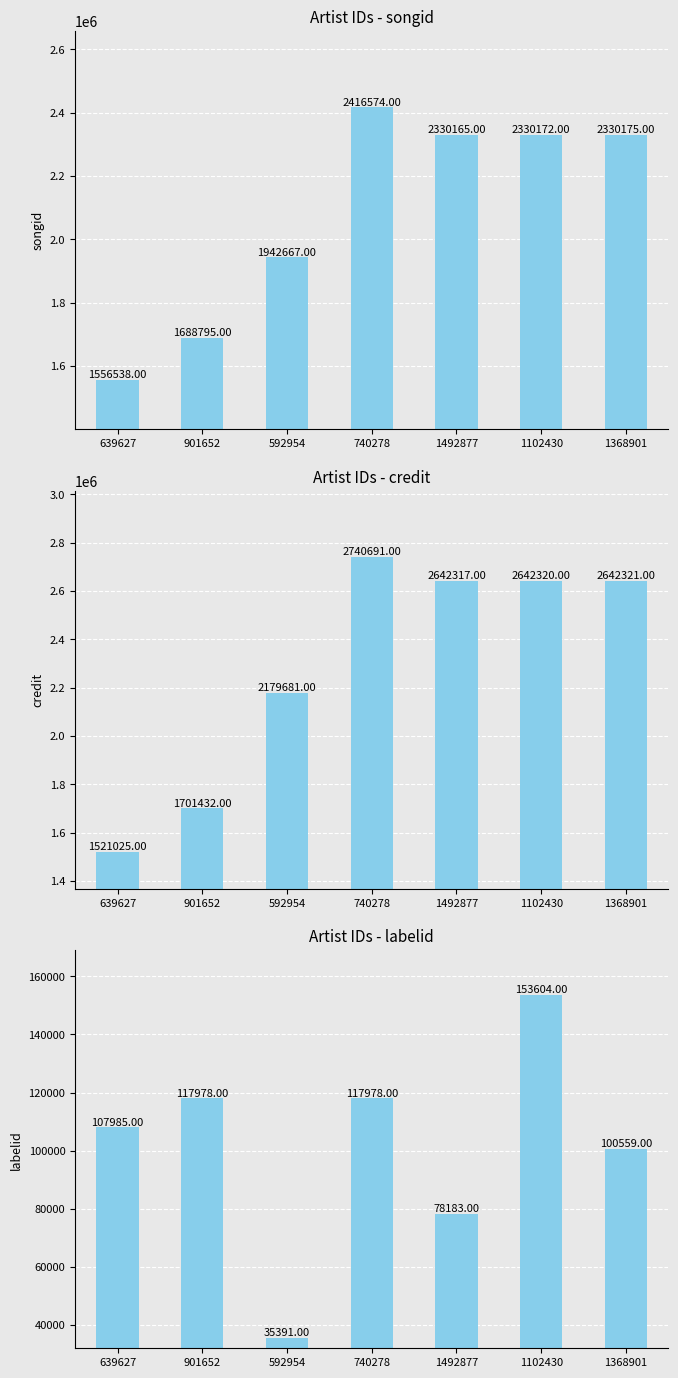

Reading right to left, transcribe all the data shown in this chart.

songid: 1368901=2330175	1102430=2330172	1492877=2330165	740278=2416574	592954=1942667	901652=1688795	639627=1556538
credit: 1368901=2642321	1102430=2642320	1492877=2642317	740278=2740691	592954=2179681	901652=1701432	639627=1521025
labelid: 1368901=100559	1102430=153604	1492877=78183	740278=117978	592954=35391	901652=117978	639627=107985